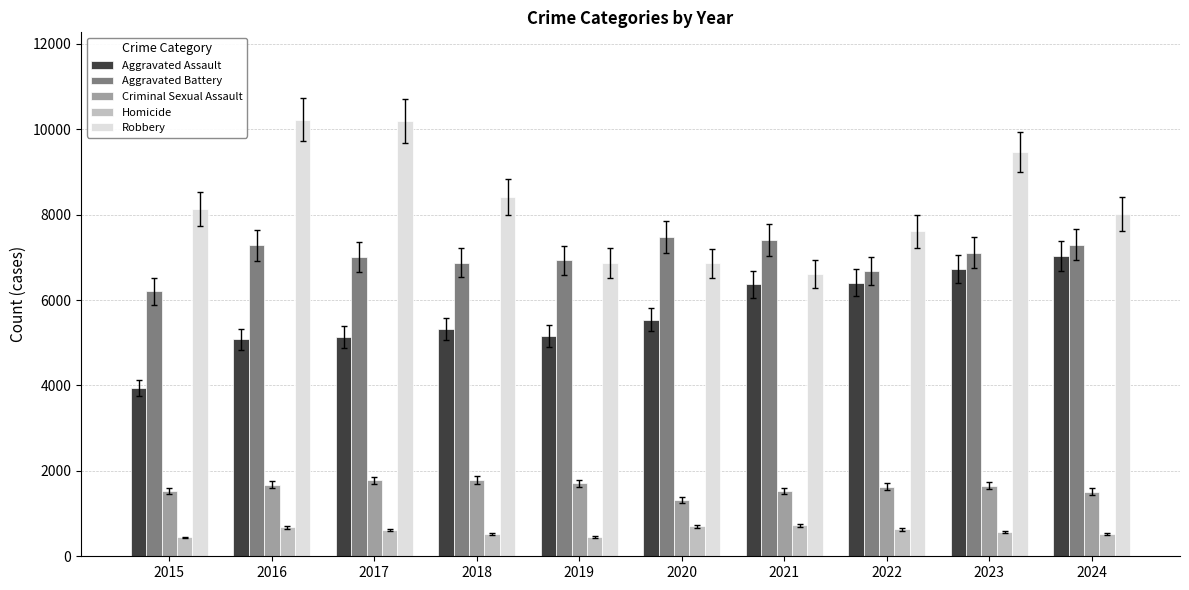

What is the difference between the maximum and minimum values in the Homicide series?

282